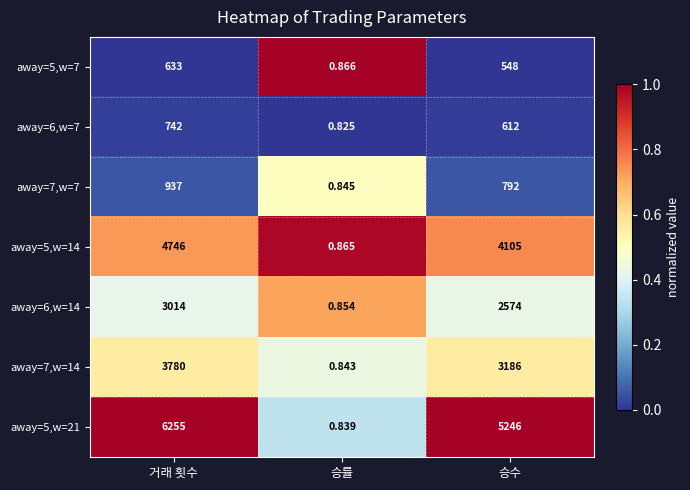

What is the difference between the highest and lowest values at 승수?

4698.0